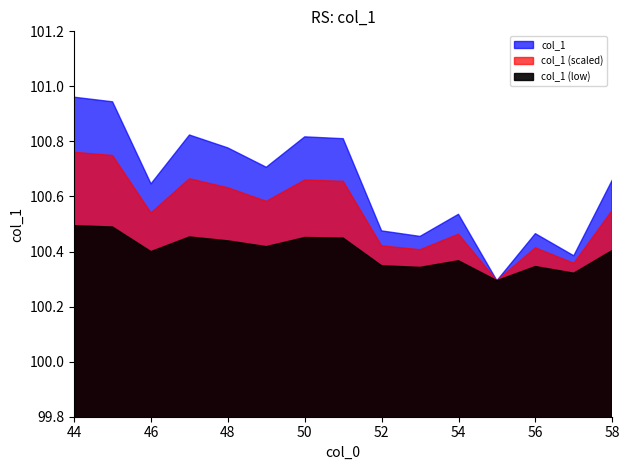

Is it true that the value at 54 is 100.5?

True